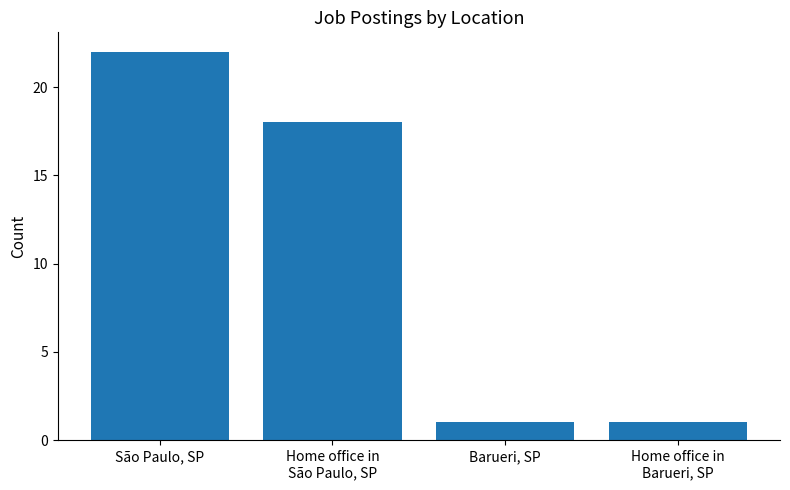

Reading right to left, transcribe all the data shown in this chart.

1	1	18	22